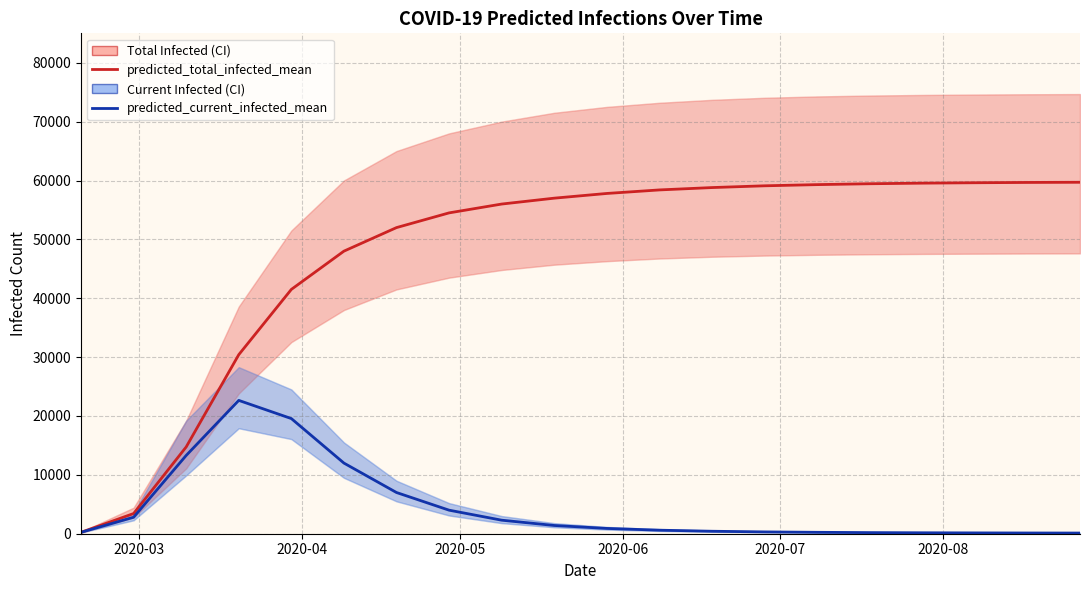

What are all the series names shown in the legend?

predicted_total_infected_mean, predicted_current_infected_mean